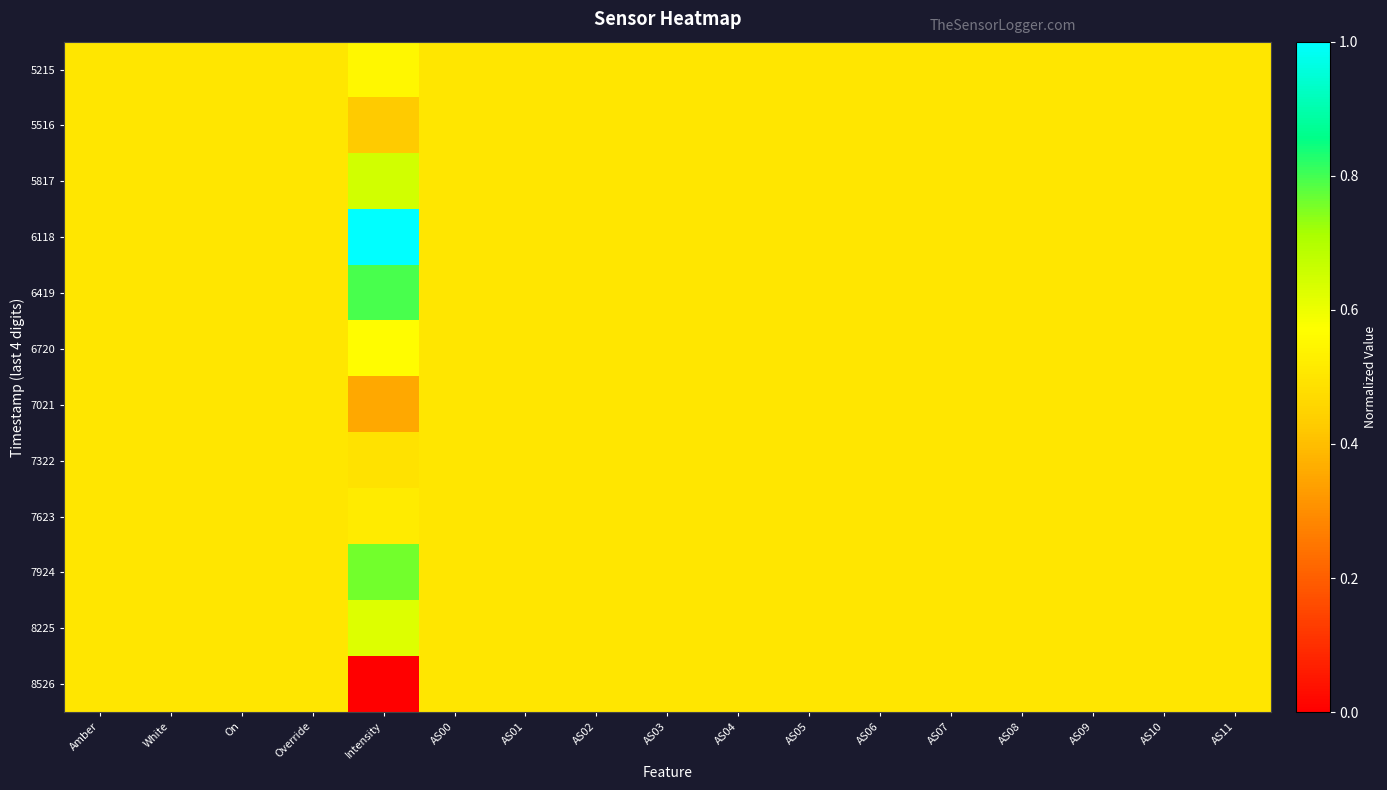

Rank the series by their maximum value, from lowest to highest.

5516, 7021, 7322, 8526, 7623, 5215, 6720, 8225, 5817, 7924, 6419, 6118